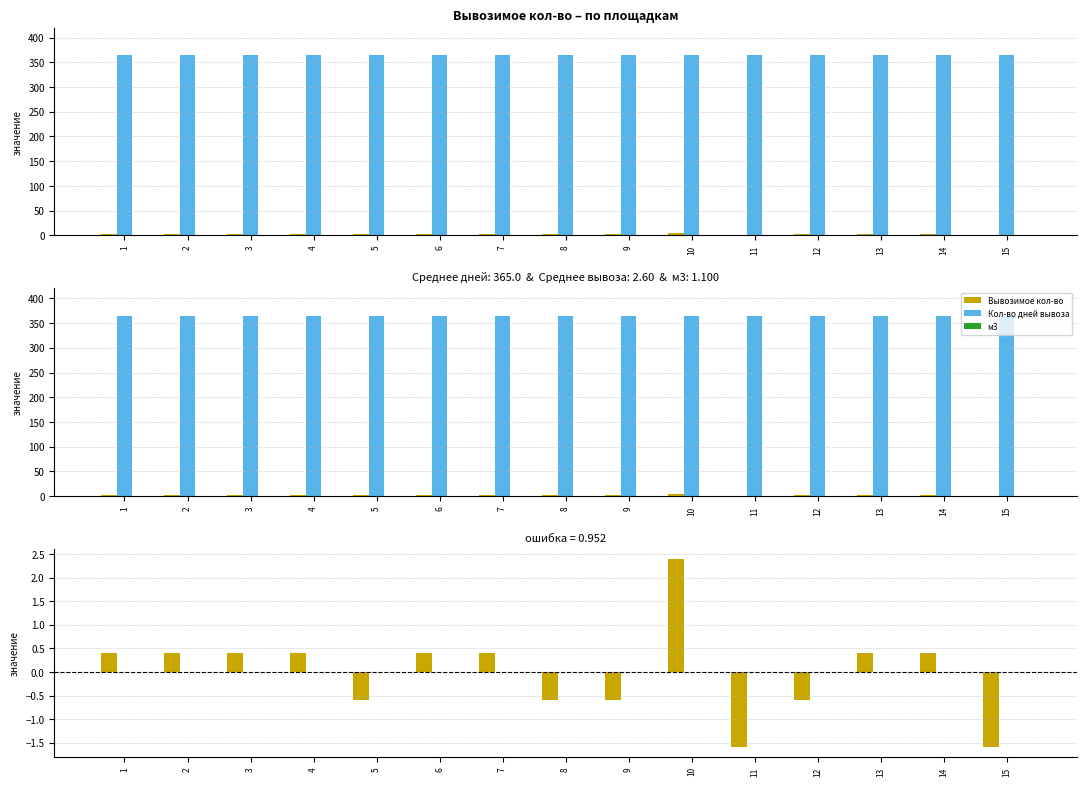

Count the number of data series in this chart.

3